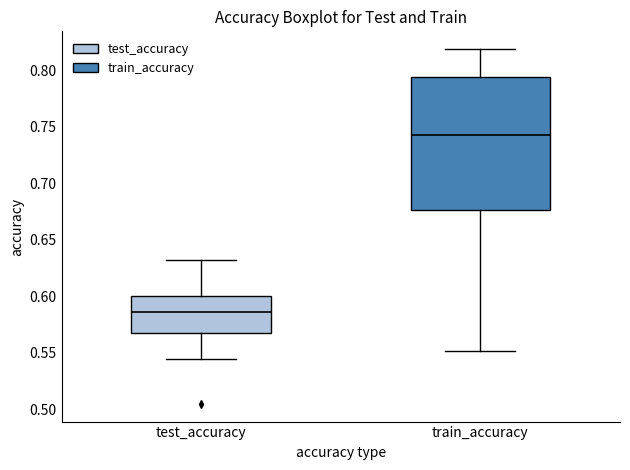

Where does the median line of the box for test_accuracy sit on the y-axis? The values are not printed on the chart, so give them approximately, as read against the axis.

0.585